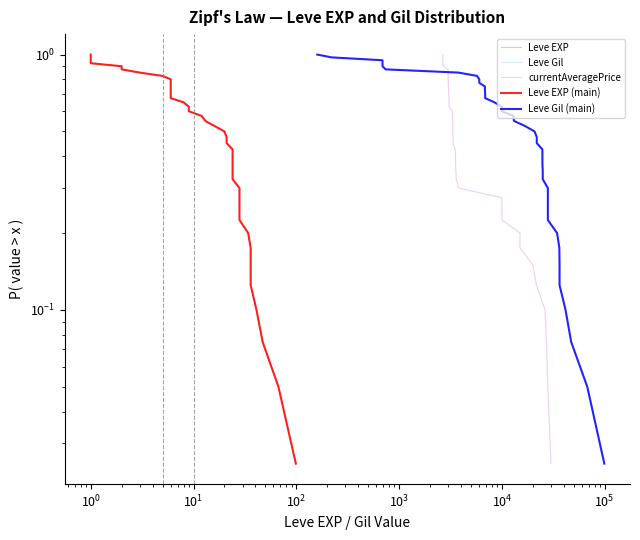

What is the value of the Leve EXP (main) point at the 10th from the left?

0.8